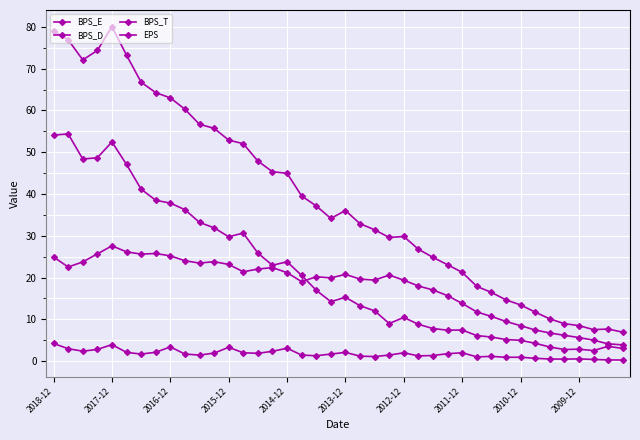

What is the average value of the BPS_E series?

17.8